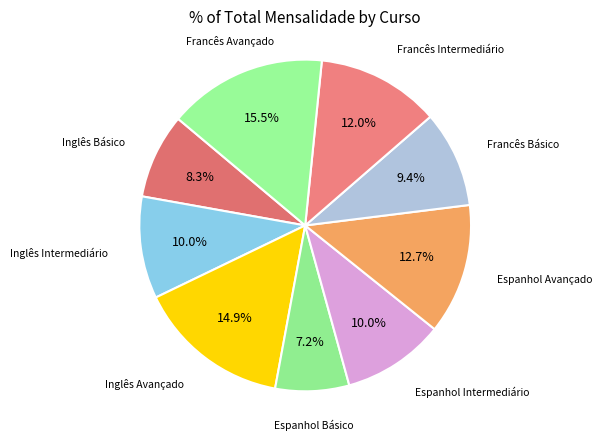

Rank the categories by value from lowest to highest.

Espanhol Básico, Inglês Básico, Francês Básico, Inglês Intermediário, Espanhol Intermediário, Francês Intermediário, Espanhol Avançado, Inglês Avançado, Francês Avançado